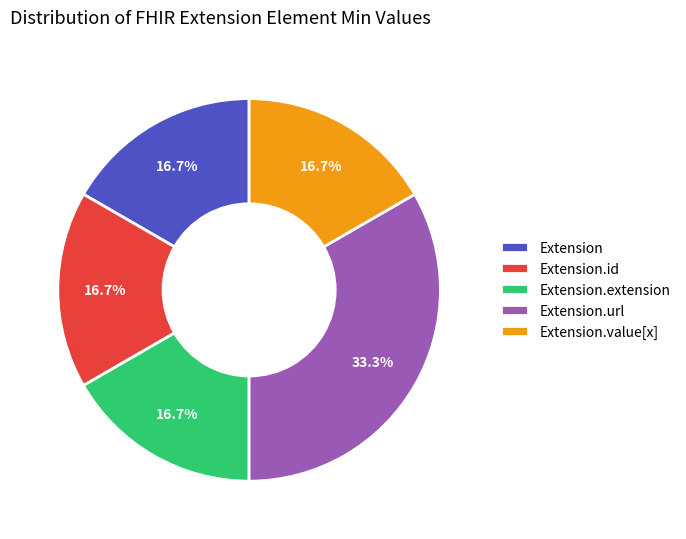

Does Extension.value[x] account for over 50% of the chart?

No